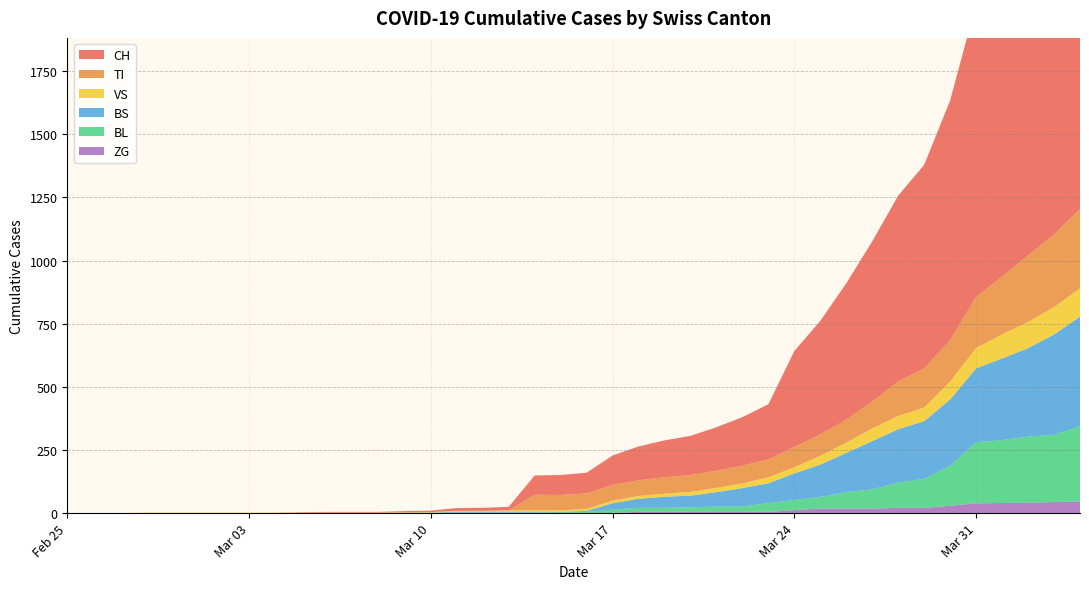

Reading left to right, list all the values displayed in this chart.

CH: 0	0	0	0	0	0	0	0	0	2	3	3	3	5	6	11	12	14	76	79	82	116	134	146	155	172	192	218	380	449	540	634	736	806	948	1160	1279	1480	1588	1742
TI: 0	0	0	0	0	0	0	0	0	0	0	0	0	0	0	0	0	0	61	61	61	62	62	65	67	68	70	71	80	85	91	107	136	155	165	202	229	263	287	314
VS: 0	0	0	2	2	2	2	2	2	2	2	2	2	2	2	3	3	5	6	6	8	11	11	12	15	17	19	24	25	35	41	50	53	54	71	81	96	104	109	112
BL: 0	0	0	0	0	0	0	0	0	0	0	0	0	1	2	2	2	2	2	5	5	13	16	16	18	21	21	35	40	46	65	76	100	115	158	242	249	262	266	298
BS: 0	0	0	0	0	0	0	0	0	0	0	0	0	0	0	4	4	4	4	0	4	25	36	44	46	57	73	78	105	128	155	191	211	228	263	292	323	350	397	434
ZG: 0	0	0	0	0	0	0	0	0	0	0	0	0	0	0	0	0	0	0	0	0	1	5	5	5	5	5	5	12	18	18	18	21	21	29	39	40	41	44	46